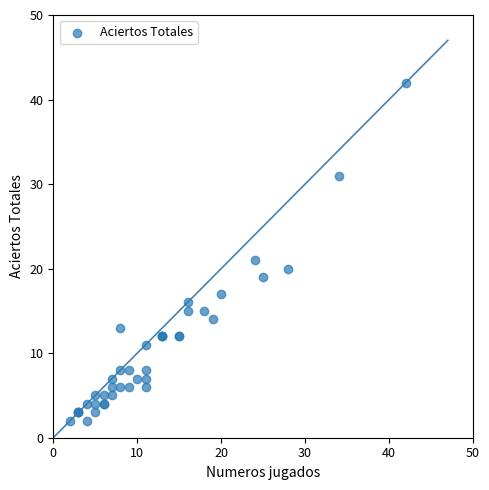

What Y value in the scatter plot is closest to 22?

21